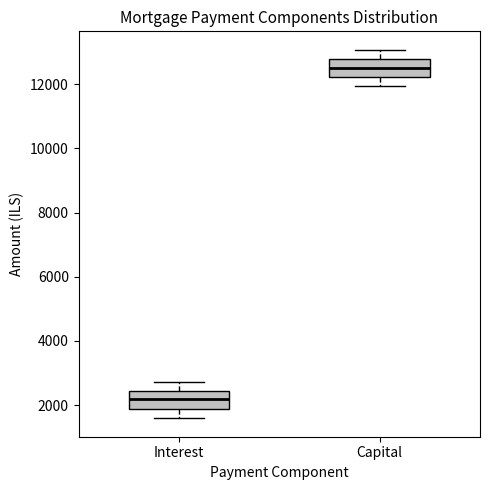

Which box's median line is the highest?

Capital